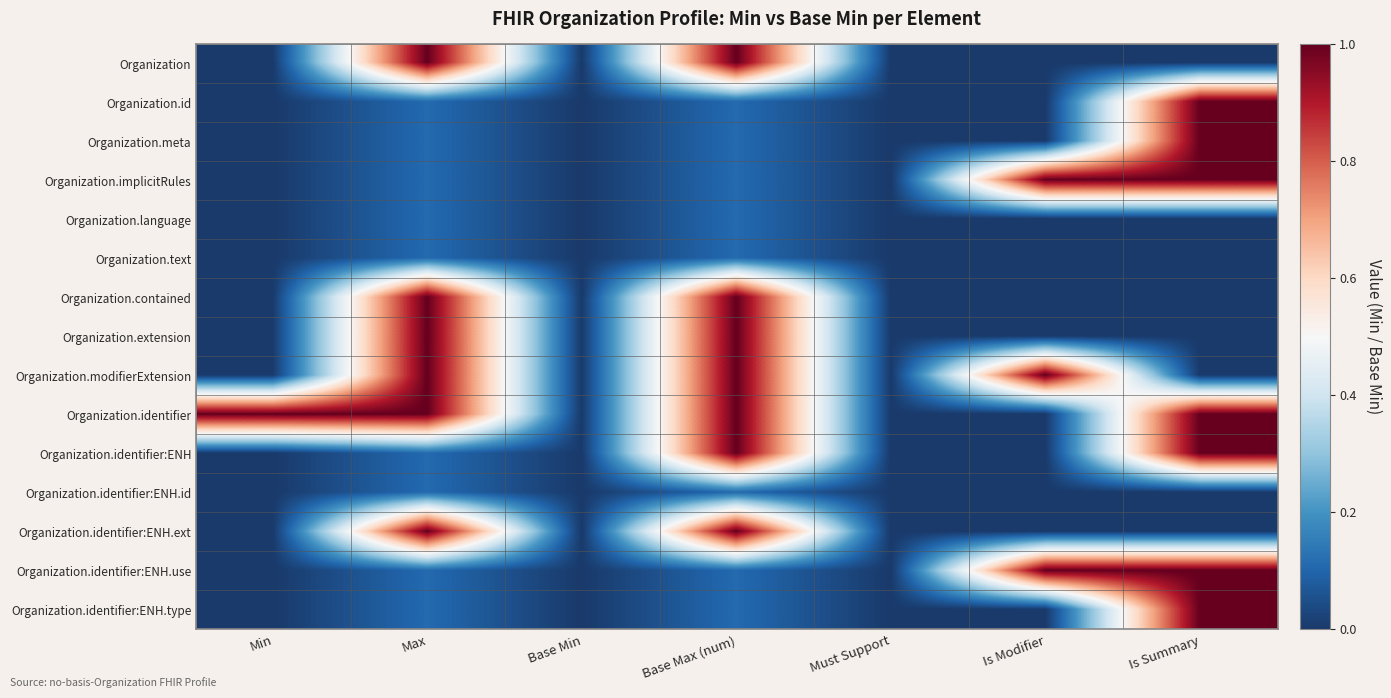

At which category does the chart reach its minimum across all series?

Min